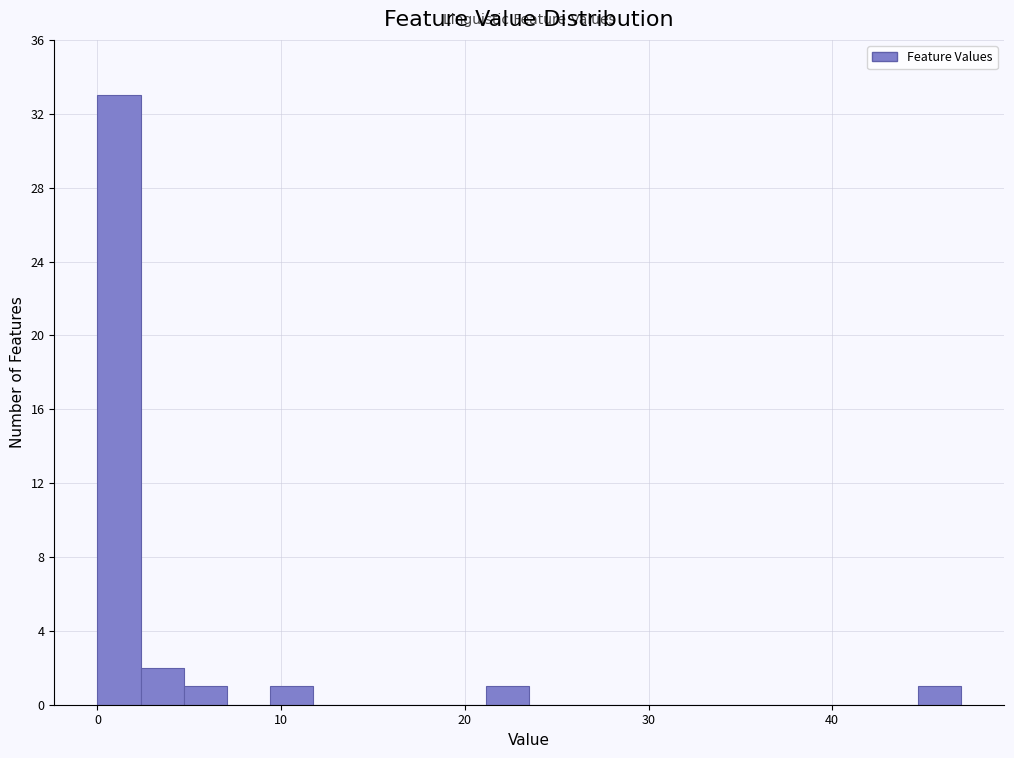

Around what value on the x-axis is the tallest bar? Give the approximate position of its centre, as read against the axis.

1